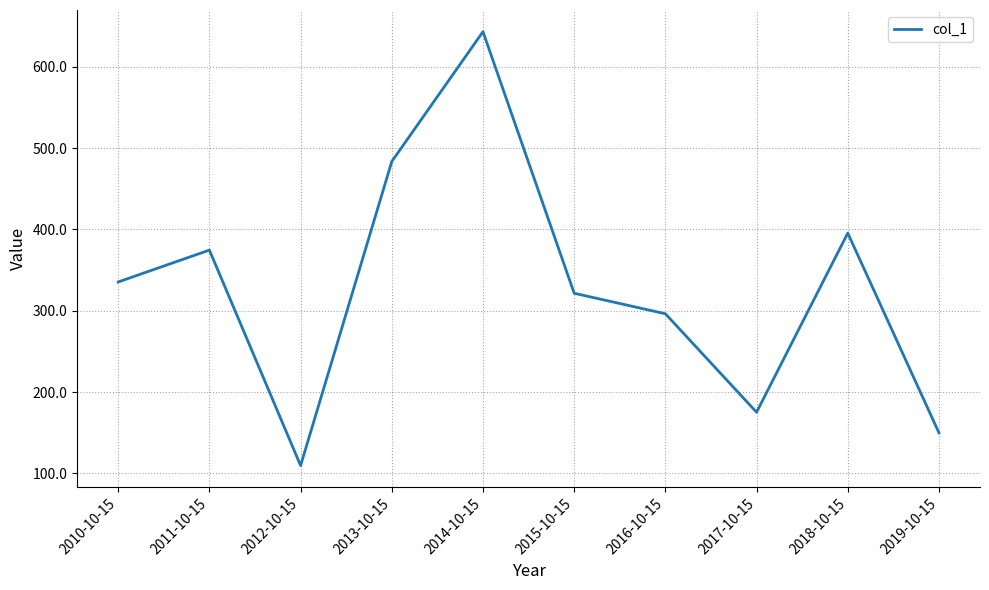

Reading right to left, what are all the values shown in this chart?

149.8	395.5	175.1	296.3	321.5	643.3	483.6	109.5	374.6	335.4